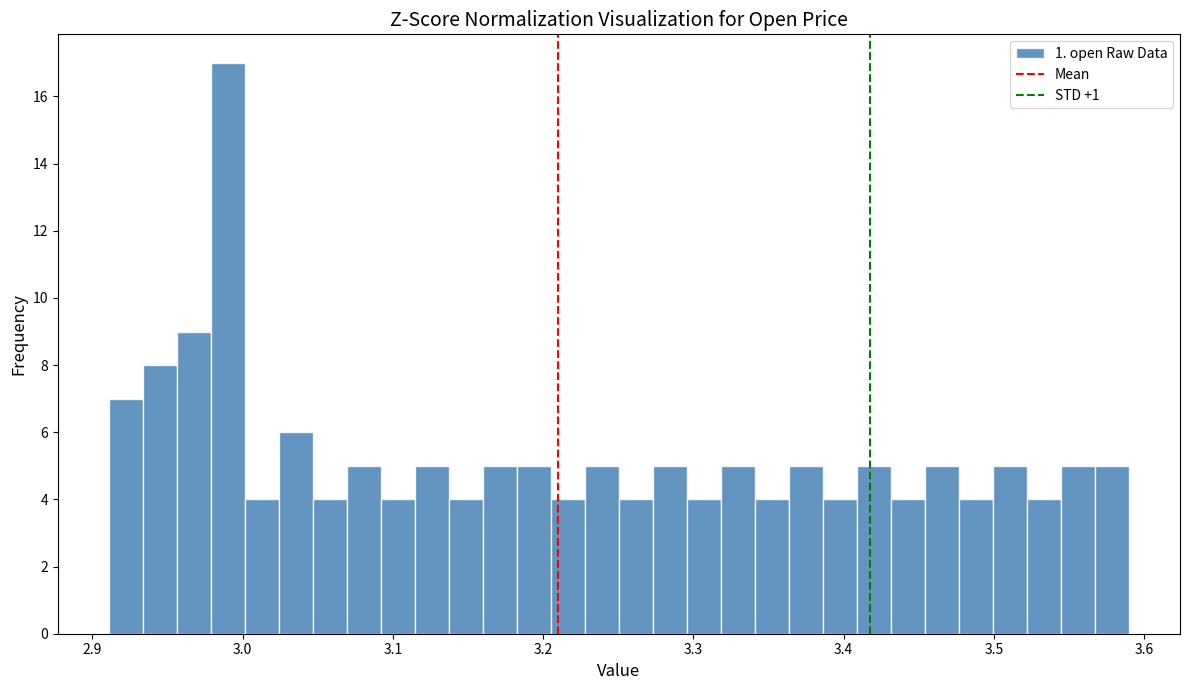

Around what value on the x-axis is the tallest bar? Give the approximate position of its centre, as read against the axis.

2.99